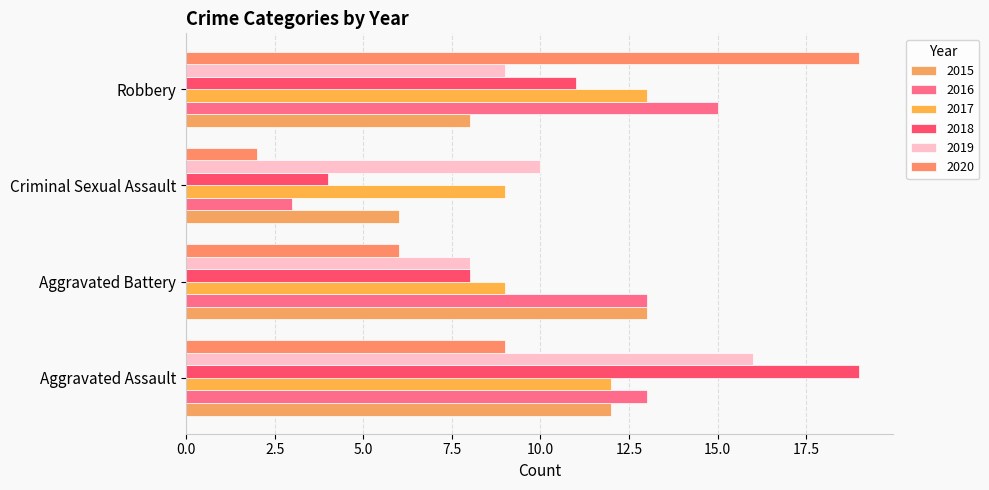

True or false: 2017 has a value of 9 at Criminal Sexual Assault.

True